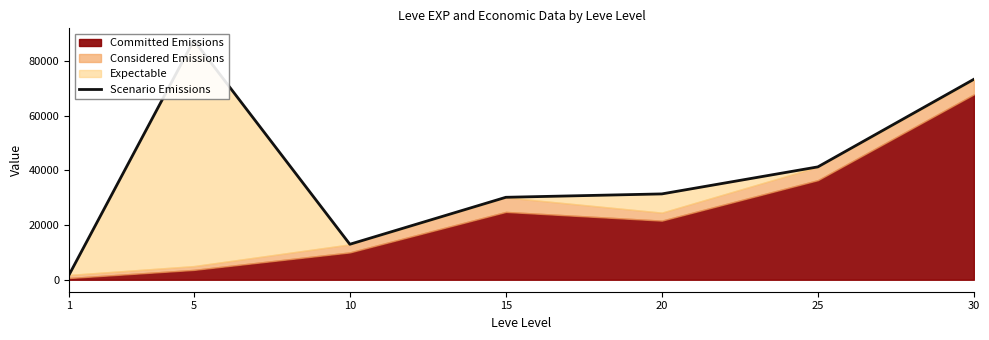

Reading left to right, list all the values displayed in this chart.

1760.5	87490.0	12967.4	30130.0	31365.0	41240.0	73250.0